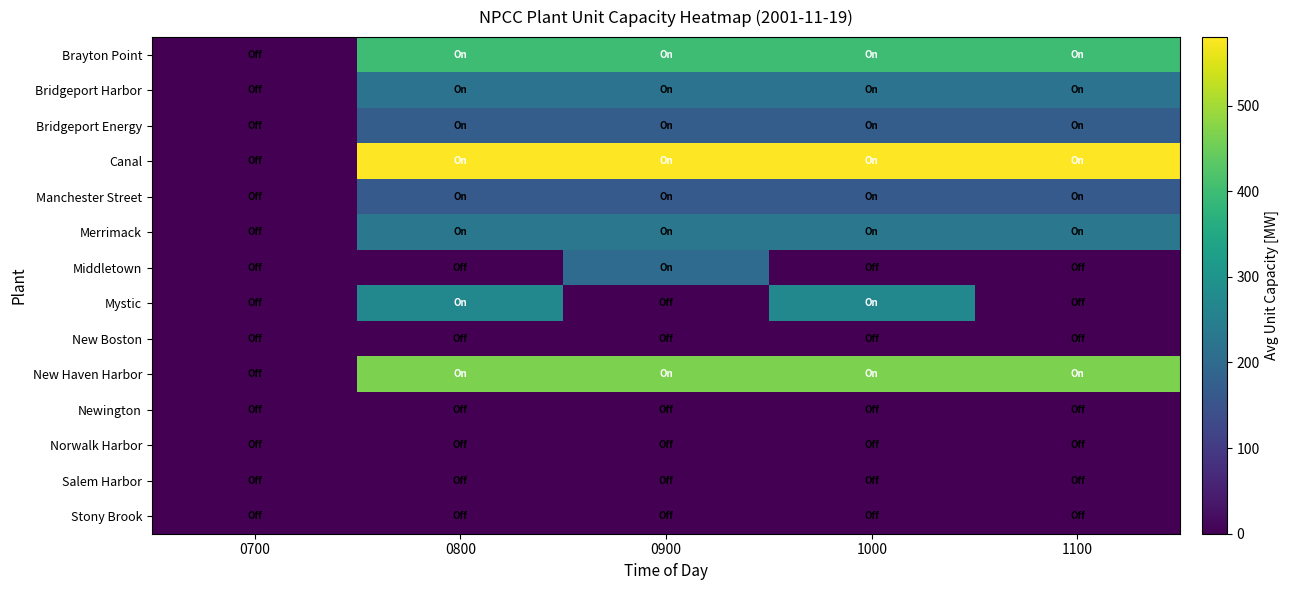

How many distinct data groups are displayed?

14